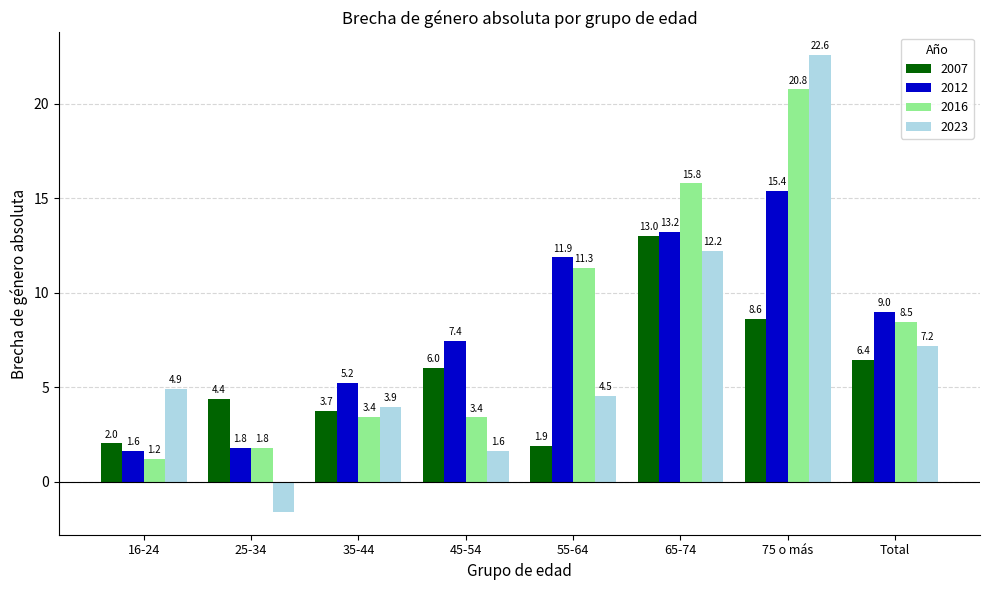

At which category does the chart reach its minimum across all series?

25-34